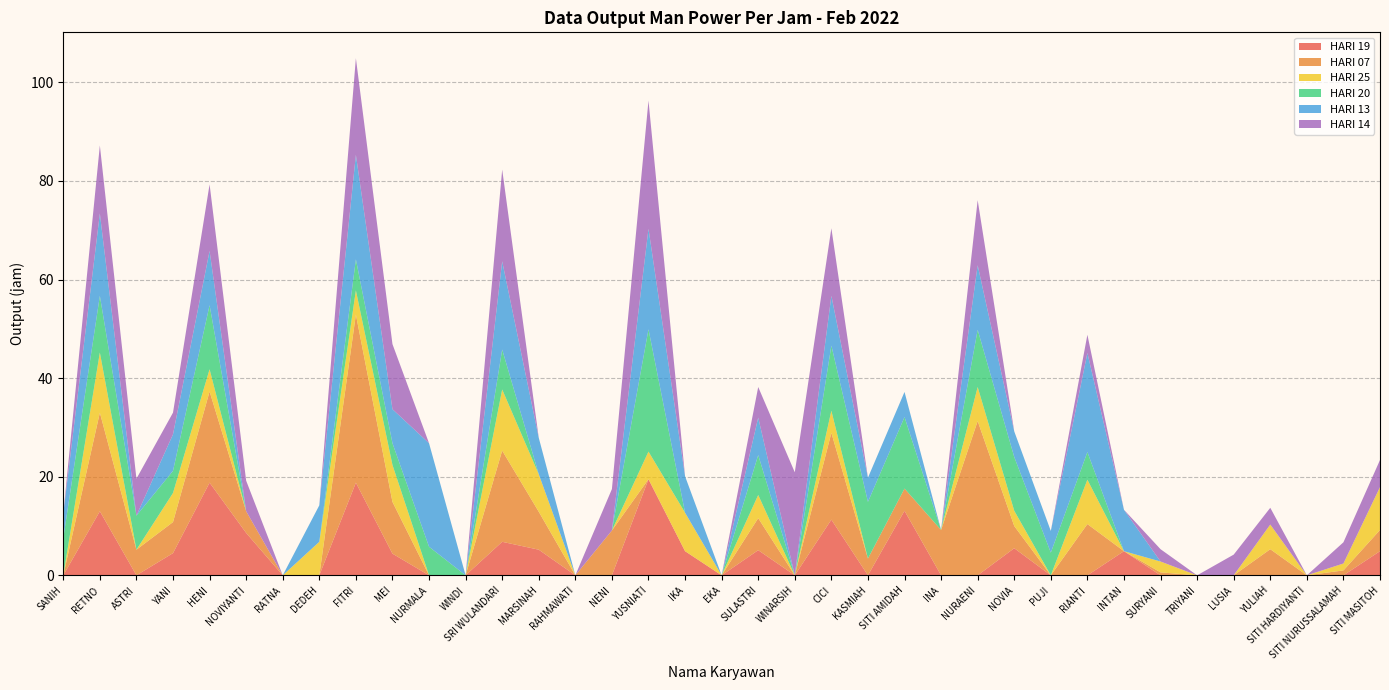

Reading right to left, extract all data points from this chart.

HARI 19: 4.9	0.0	0.0	0.0	0.0	0.0	0.0	4.9	0.0	0.0	5.5	0.0	0.0	13.1	0.0	11.3	0.0	5.1	0.0	4.9	19.5	0.0	0.0	5.2	6.8	0.0	0.0	4.4	18.8	0.0	0.0	8.6	18.8	4.5	0.0	13.0	0.0
HARI 07: 4.3	1.0	0.0	5.3	0.0	0.0	0.6	0.0	10.4	0.0	4.5	31.3	9.2	4.5	3.4	17.6	0.0	6.5	0.0	0.0	0.0	9.1	0.0	7.7	18.5	0.0	0.0	10.5	34.1	0.0	0.0	4.4	18.5	6.3	5.2	20.0	0.0
HARI 25: 8.7	1.4	0.0	5.0	0.0	0.0	2.2	0.0	9.0	0.0	3.1	6.9	0.0	0.0	0.0	4.5	0.0	4.7	0.0	7.8	5.6	0.0	0.0	7.6	12.4	0.0	0.0	7.5	4.9	6.8	0.0	0.0	4.5	5.9	0.0	12.2	0.0
HARI 20: 0.0	0.0	0.0	0.0	0.0	0.0	0.0	0.0	5.6	4.6	10.9	11.6	0.0	14.5	11.5	13.2	0.0	8.1	0.0	0.0	24.8	0.0	0.0	0.0	8.1	0.0	5.8	4.4	6.3	0.0	0.0	0.0	13.0	4.5	6.9	11.5	7.5
HARI 13: 0.0	0.0	0.0	0.0	0.0	0.0	0.0	8.4	20.1	4.4	5.2	13.1	0.0	5.1	4.9	10.1	0.0	7.6	0.0	7.4	20.4	0.0	0.0	7.4	17.9	0.0	21.0	6.9	21.2	7.4	0.0	0.0	11.0	7.4	0.0	16.7	5.0
HARI 14: 5.5	4.3	0.0	3.4	4.2	0.0	2.5	0.0	3.7	0.0	0.0	13.2	0.0	0.0	0.0	13.7	20.9	6.2	0.0	0.0	26.0	8.4	0.0	0.0	18.6	0.0	0.0	13.2	19.6	0.0	0.0	6.2	13.5	4.4	7.5	13.8	0.0